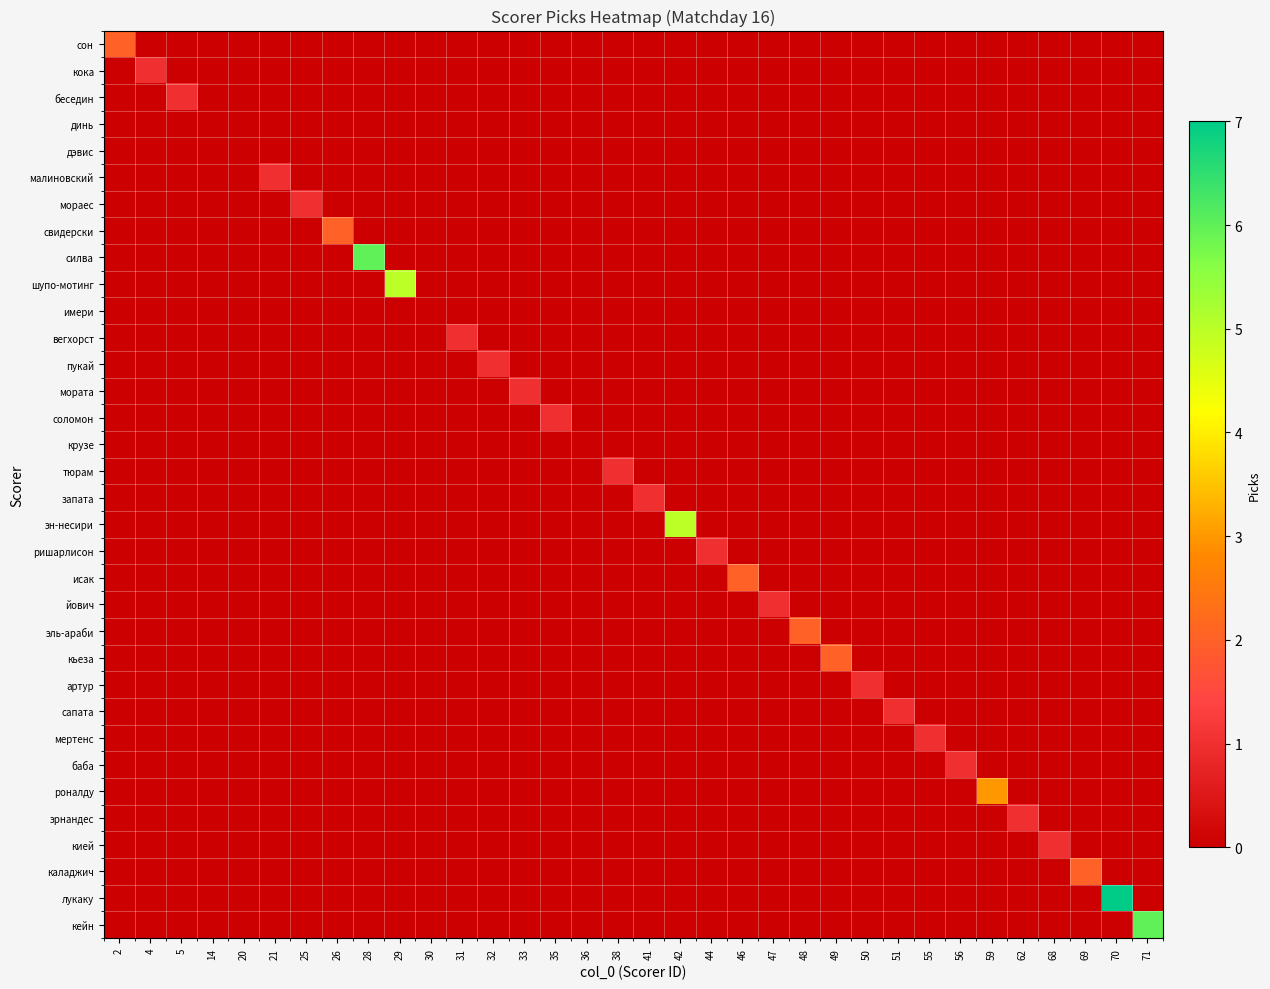

Which category has the highest value across all series?

70